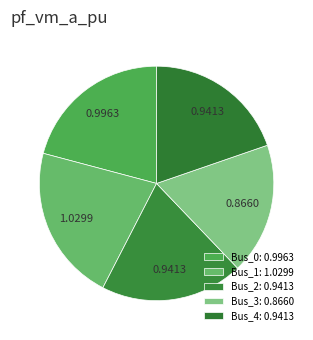

Rank the categories by value from lowest to highest.

Bus_3, Bus_4, Bus_2, Bus_0, Bus_1